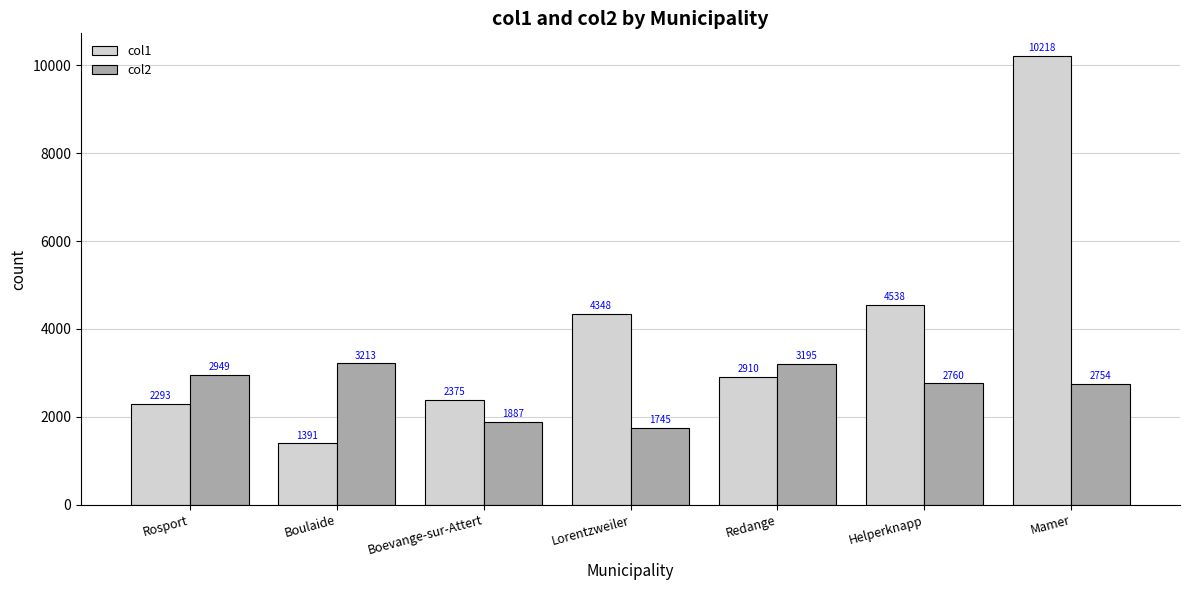

What is the maximum value shown in the chart?

10218